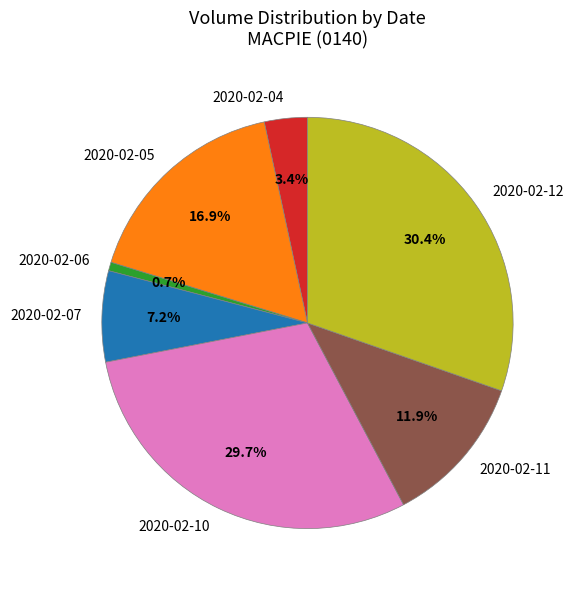

Is there any slice that represents more than half of the pie?

No